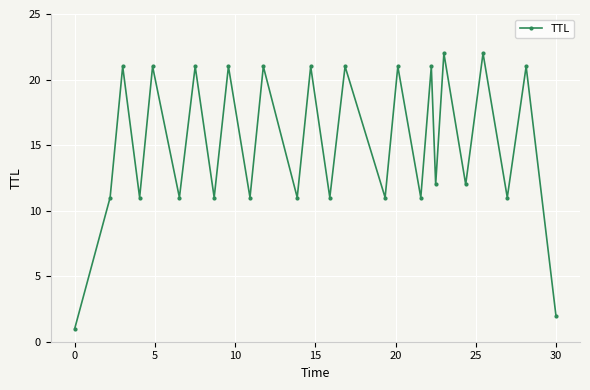

What is the maximum value shown in the chart?

22